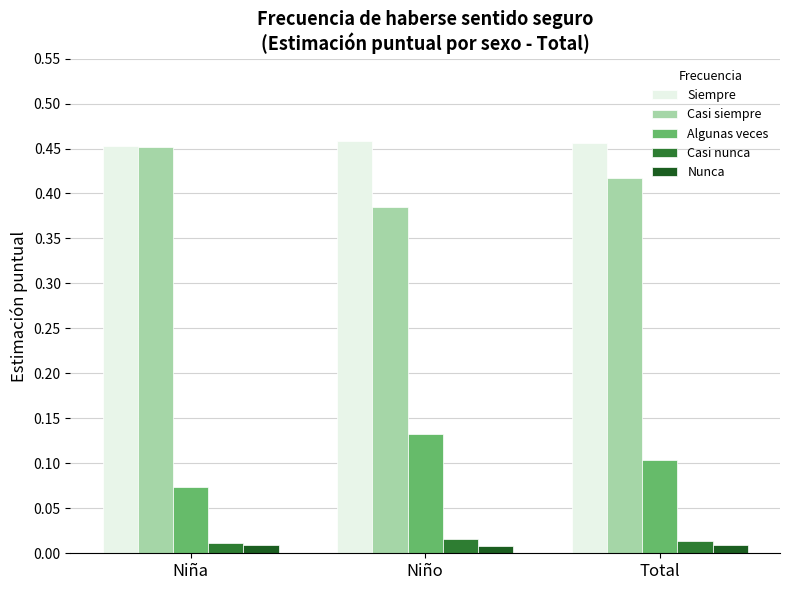

Which series has the largest total across all categories?

Siempre